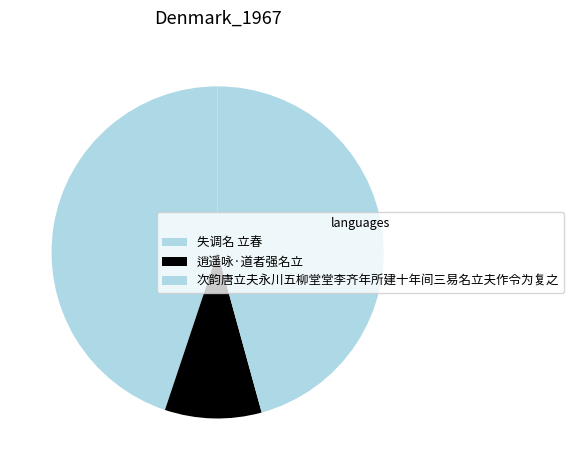

What percentage is the 失调名 立春 slice, to the nearest percent?

45%